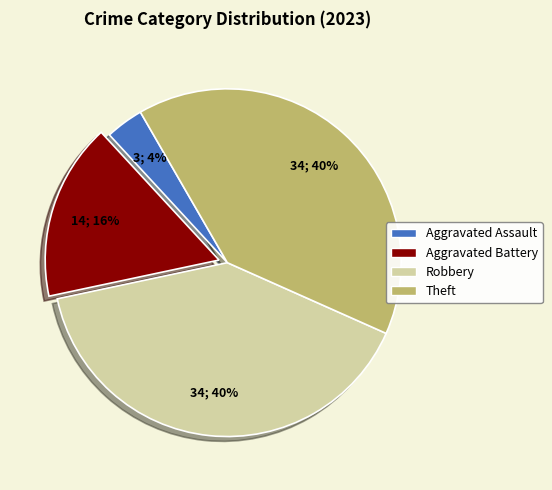

Is it true that Theft is 40% of the pie?

True